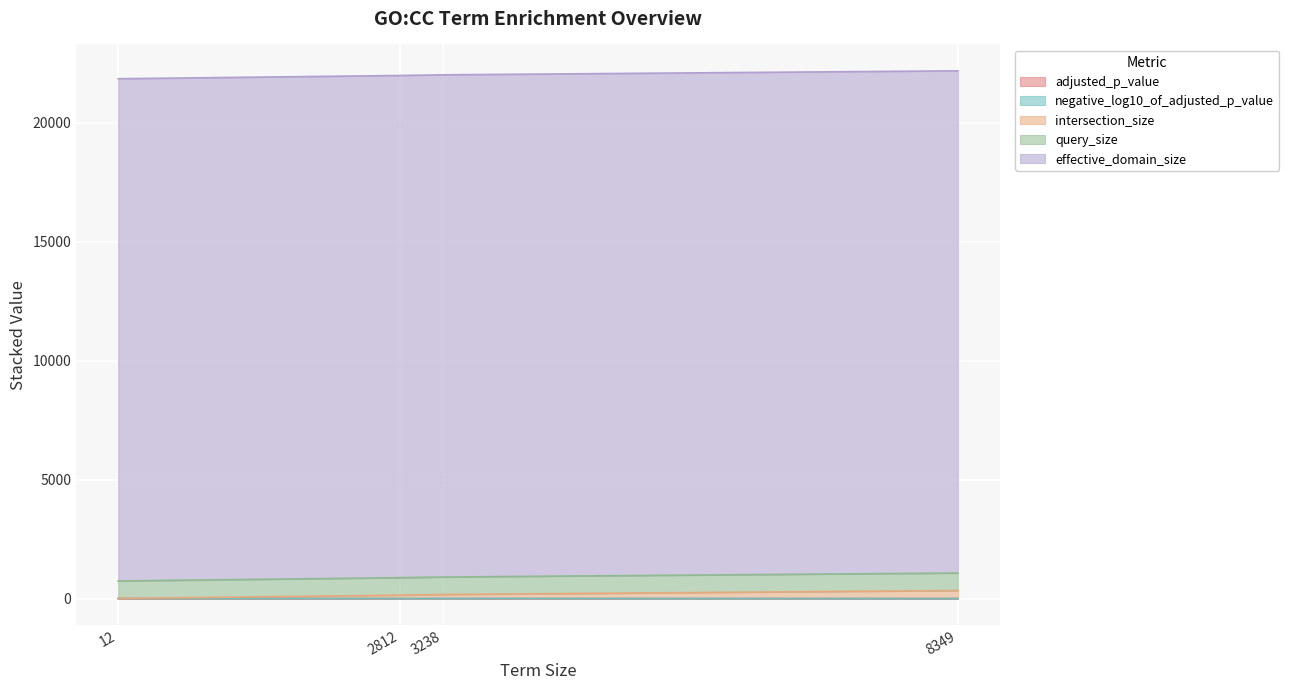

How many data points in negative_log10_of_adjusted_p_value are above 3?

2